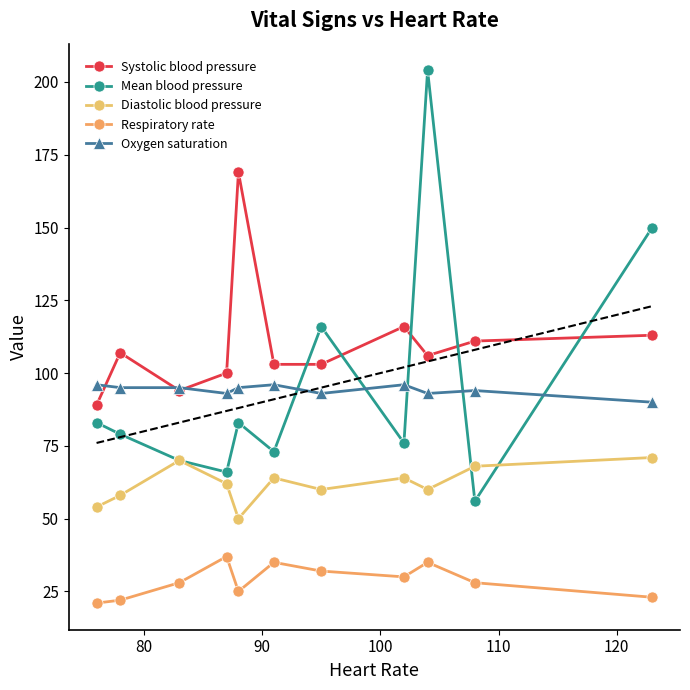

What is the difference between the maximum and minimum values in the Mean blood pressure series?

148